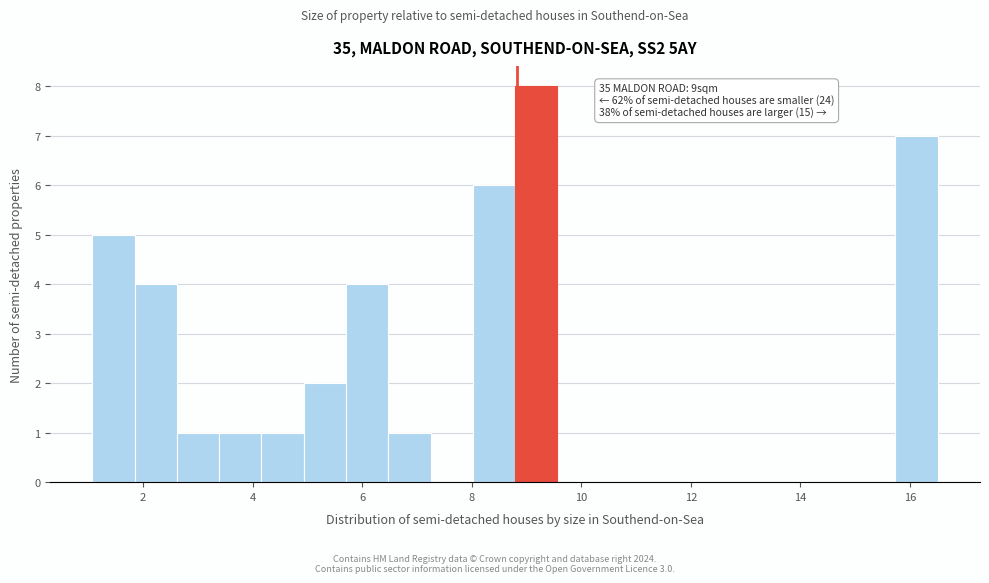

Around what value on the x-axis is the tallest bar? Give the approximate position of its centre, as read against the axis.

9.2